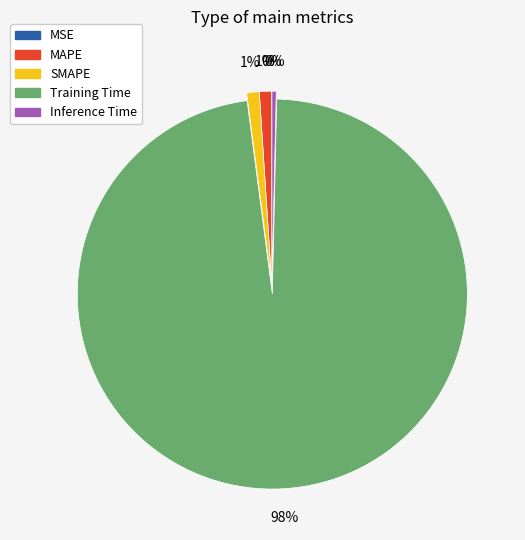

To the nearest percent, what is the combined percentage of Training Time and SMAPE?

99%